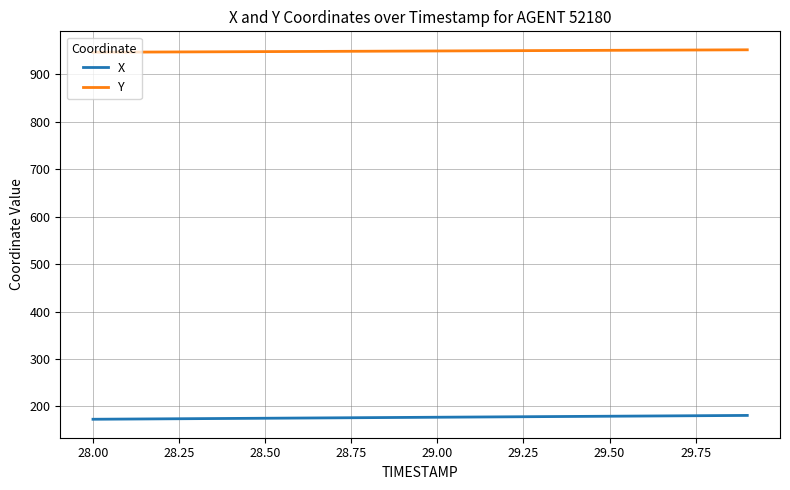

Rank the series by their maximum value, from lowest to highest.

X, Y